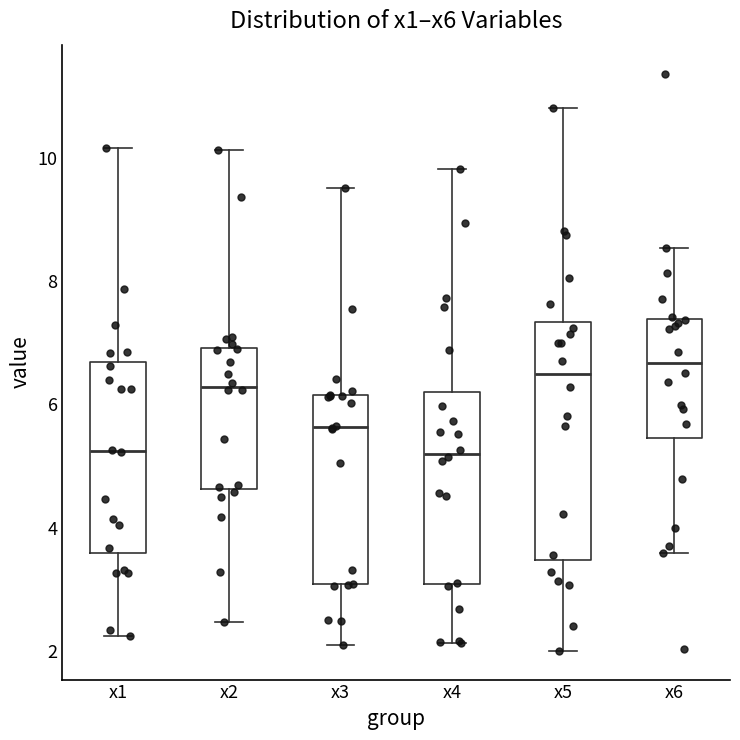

Where is the upper edge of the box for x6 on the y-axis? The values are not printed on the chart, so give them approximately, as read against the axis.

7.4